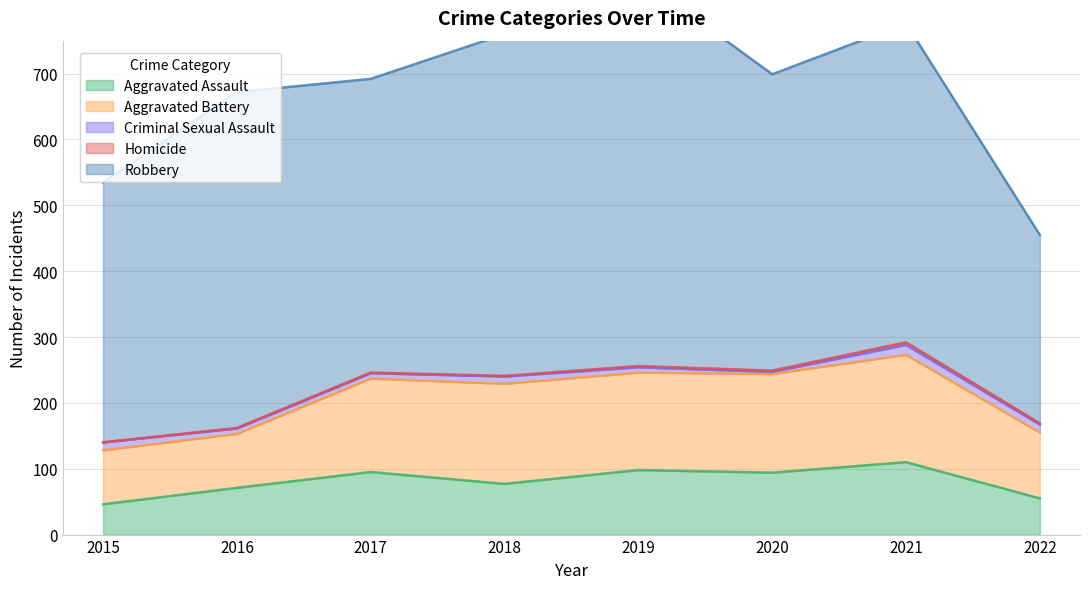

The Homicide series shows 5 at 2021. True or false?

False